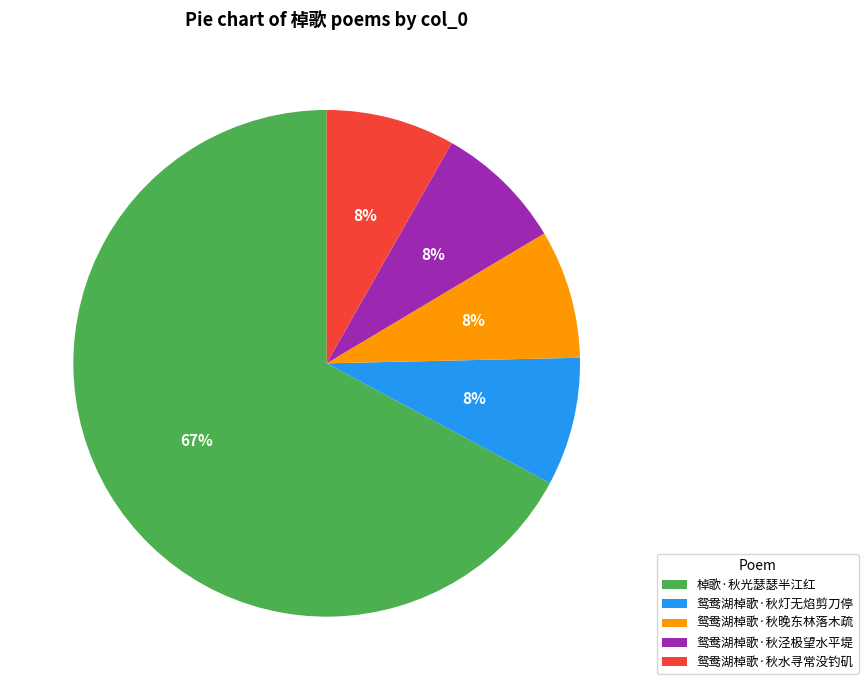

Does 棹歌·秋光瑟瑟半江红 represent more than half of the total?

Yes